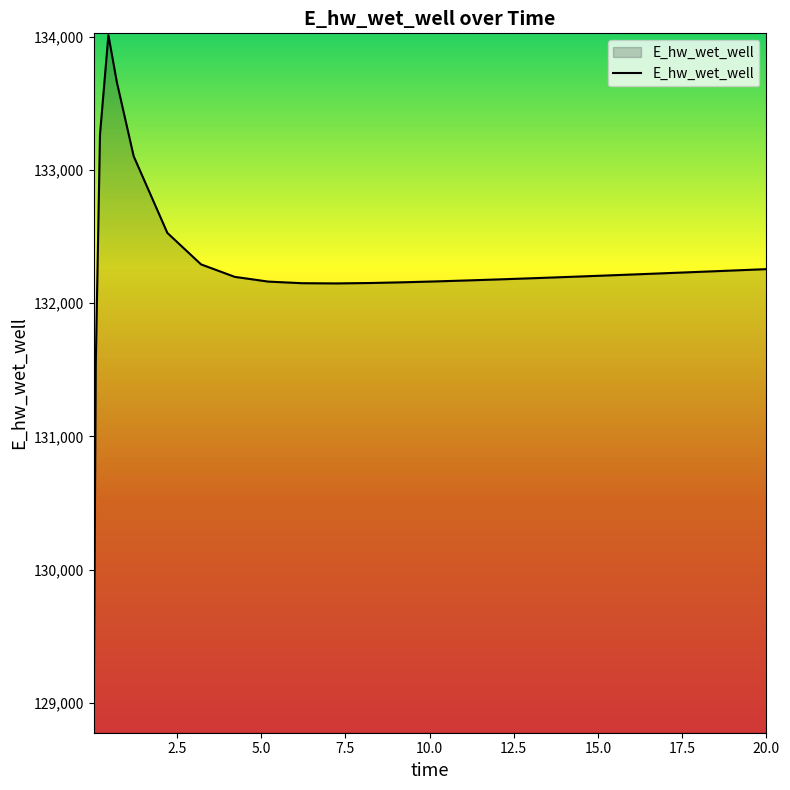

What is the difference between the maximum and minimum values?

5170.3